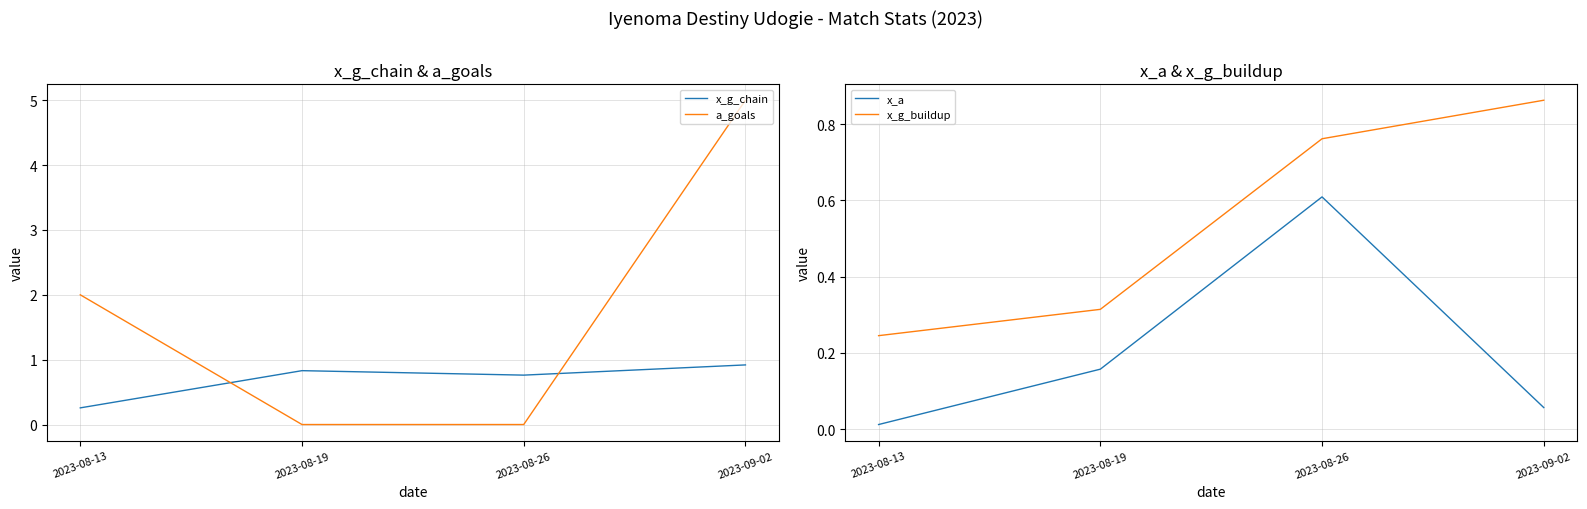

True or false: x_a and x_g_buildup cross at least once.

False